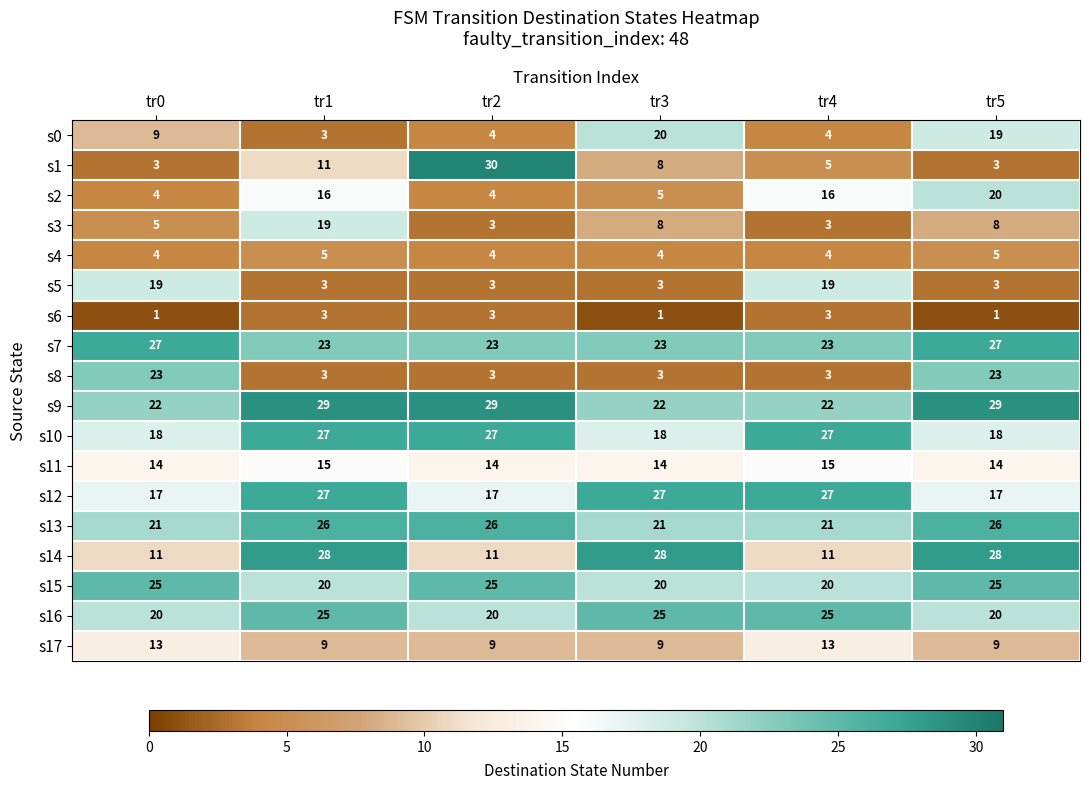

What is the difference between the s16 values at tr5 and tr1?

5